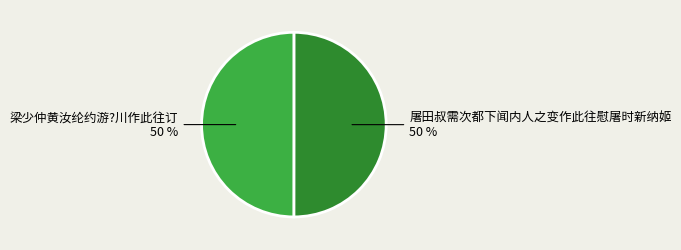

To the nearest percent, what is the average slice percentage?

50%